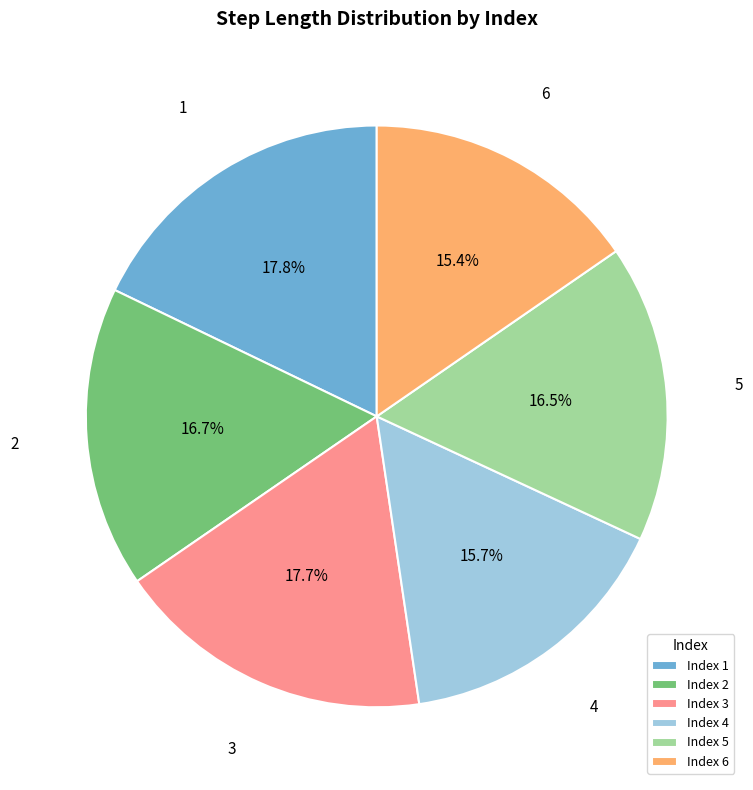

How many segments does this pie chart have?

6